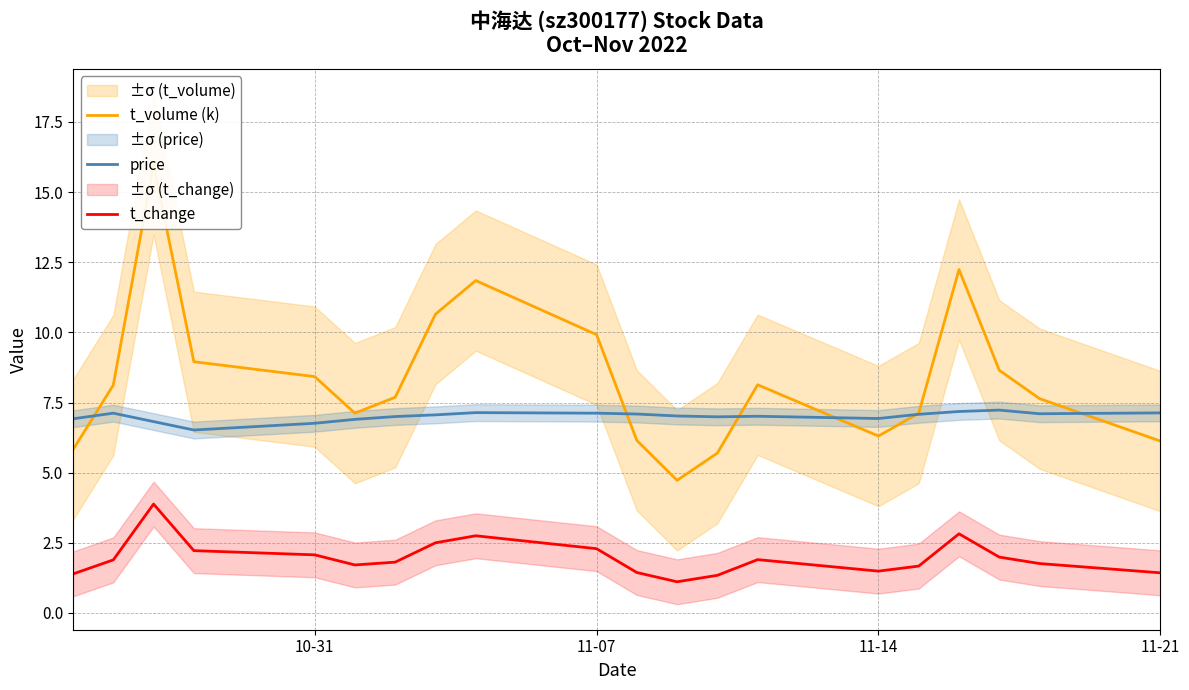

What is the highest value of the t_change series?

3.9